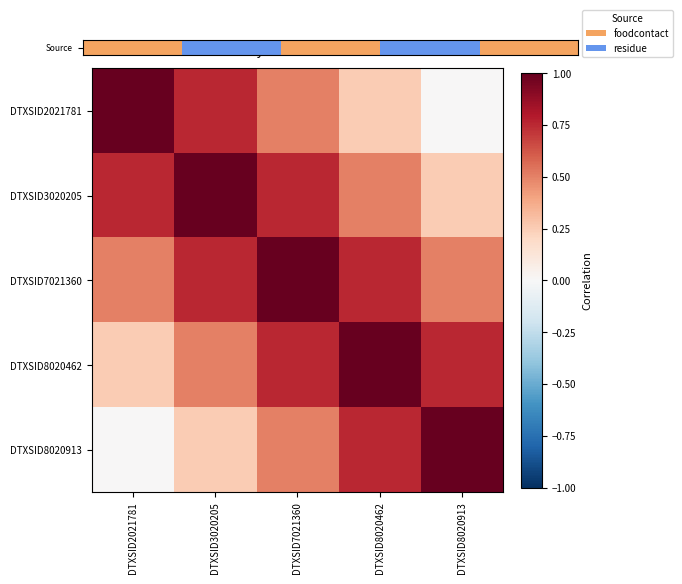

What is the maximum value shown in the chart?

1.0